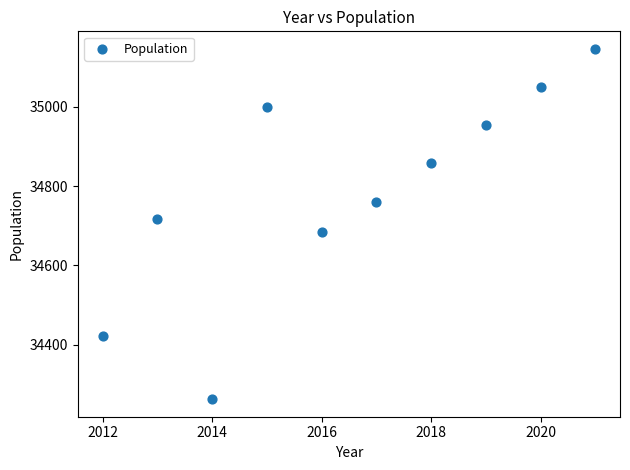

What is the average X value?

2016